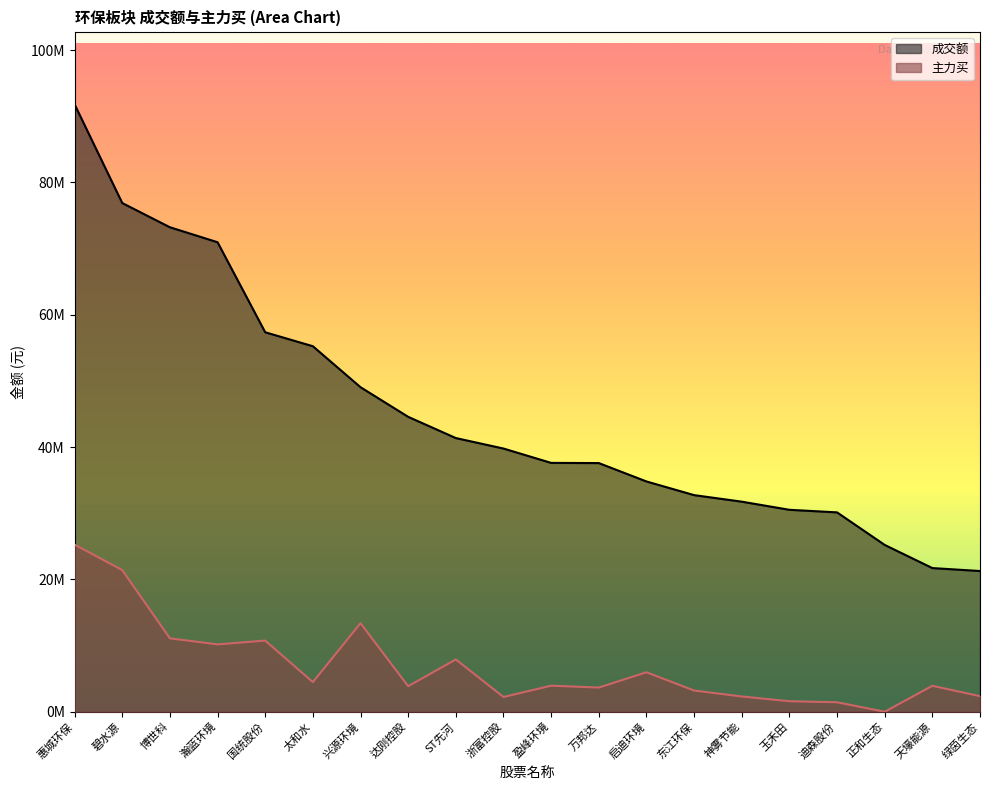

True or false: 成交额 and 主力买 cross at least once.

False